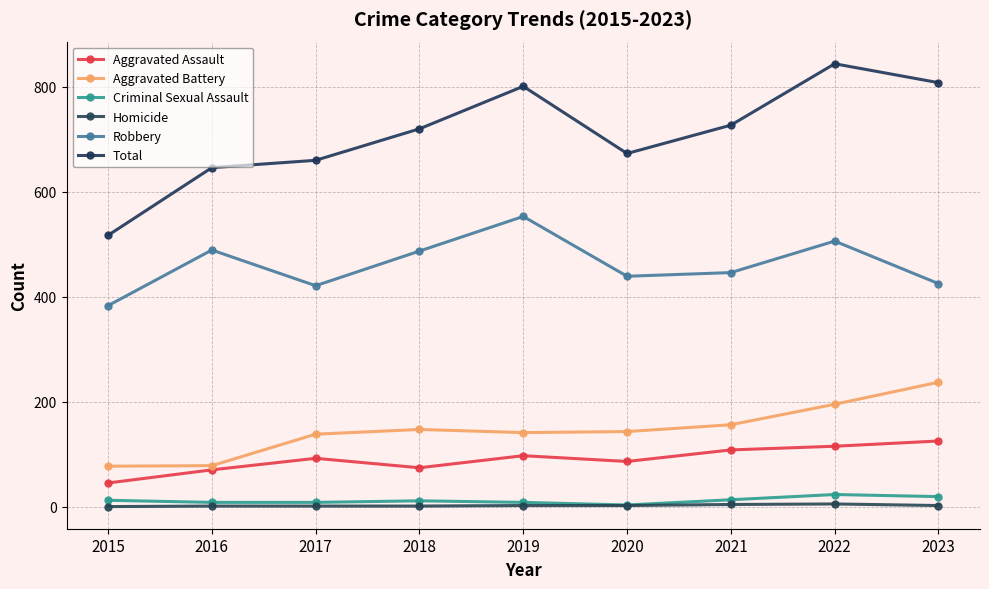

The value of Aggravated Assault at 2018 is 107. True or false?

False